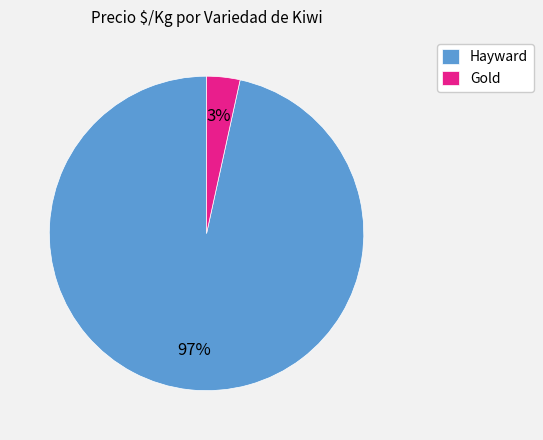

To the nearest percent, what is the average slice percentage?

50%